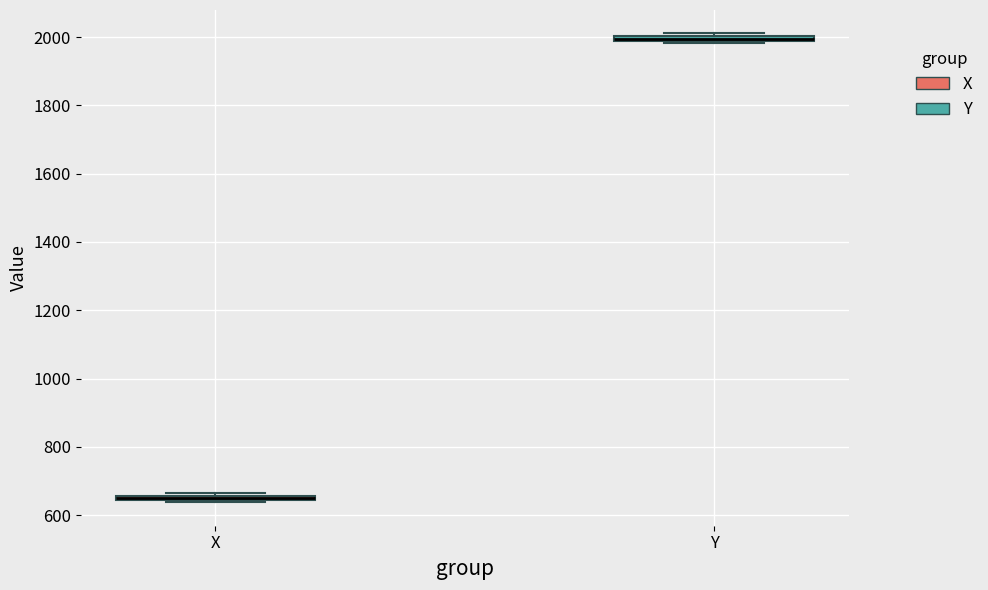

Which box's median line is the lowest?

X